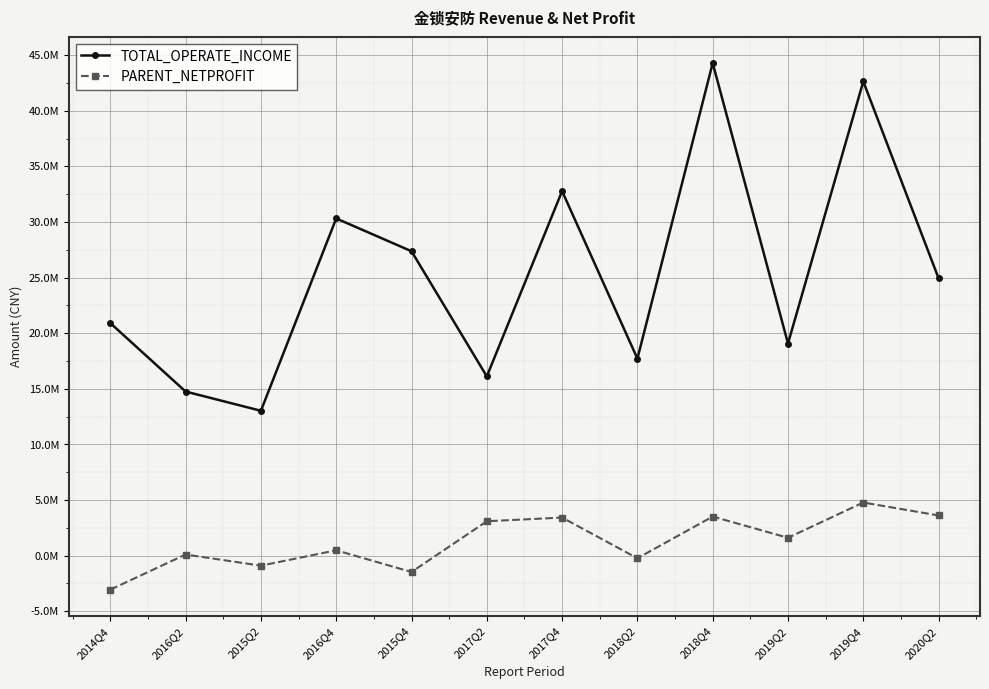

What is the label of the 2nd point from the left?

2016Q2